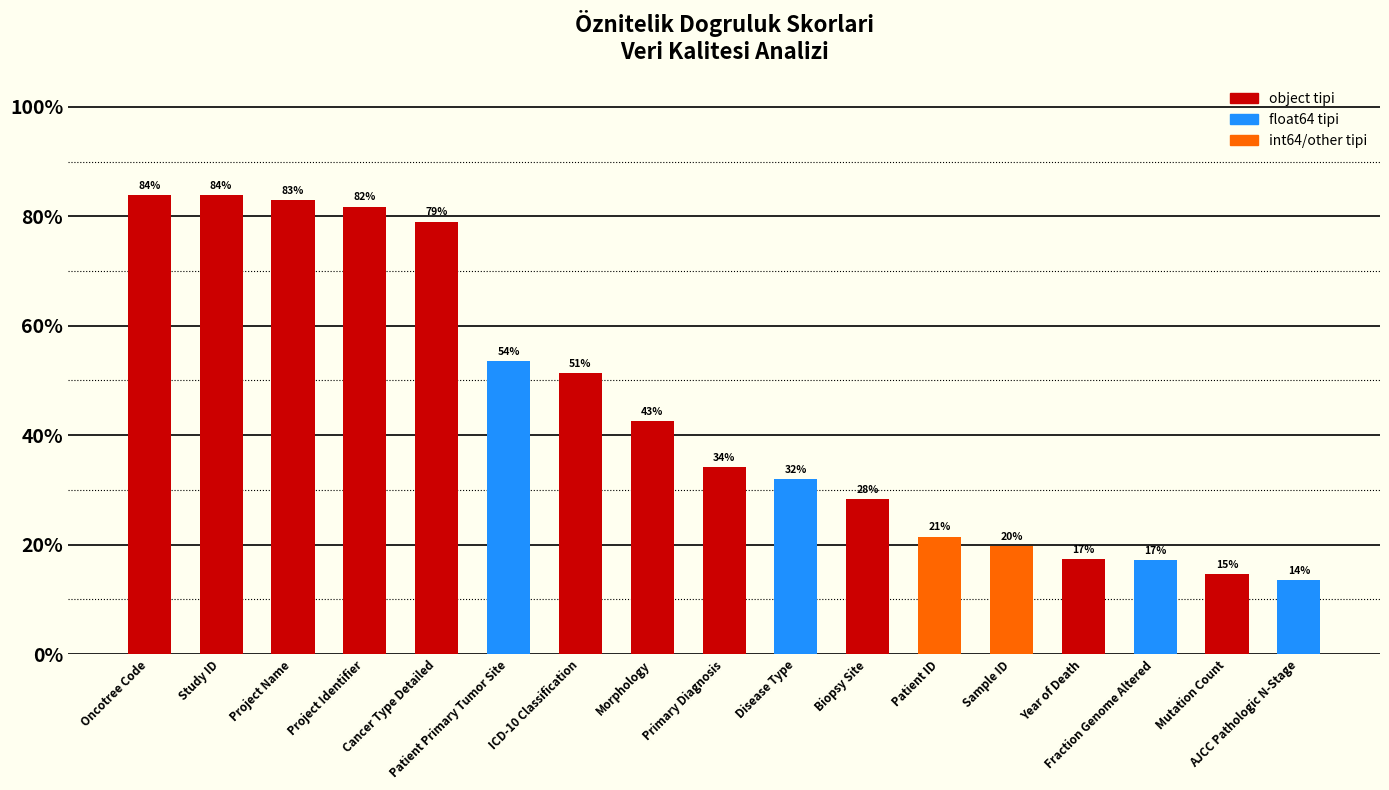

Rank the categories by value from lowest to highest.

AJCC Pathologic N-Stage, Mutation Count, Fraction Genome Altered, Year of Death, Sample ID, Patient ID, Biopsy Site, Disease Type, Primary Diagnosis, Morphology, ICD-10 Classification, Patient Primary Tumor Site, Cancer Type Detailed, Project Identifier, Project Name, Oncotree Code, Study ID